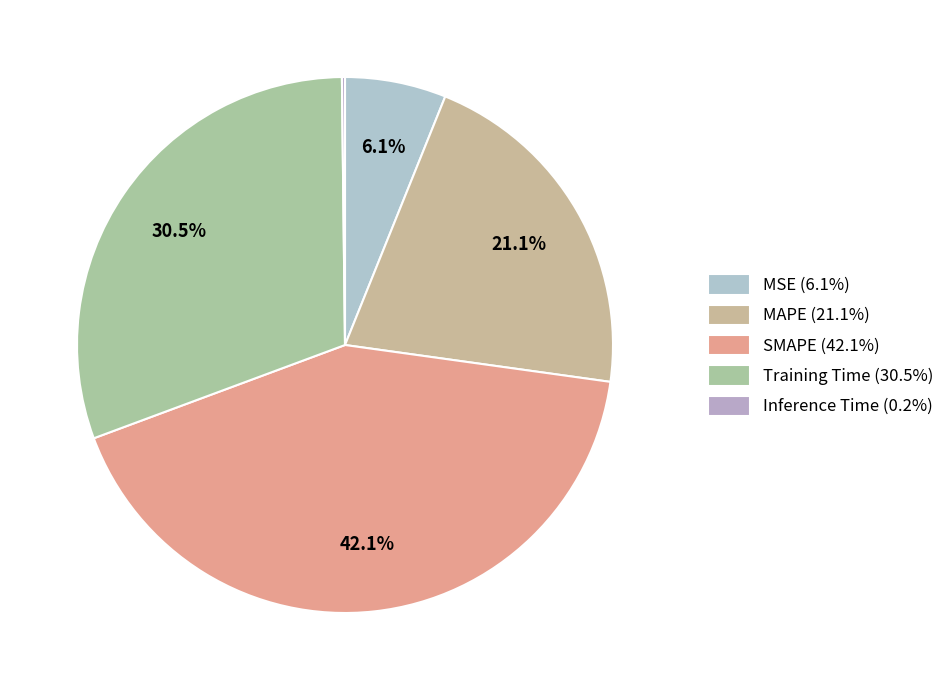

To the nearest percent, what percentage of the pie is Training Time?

30%